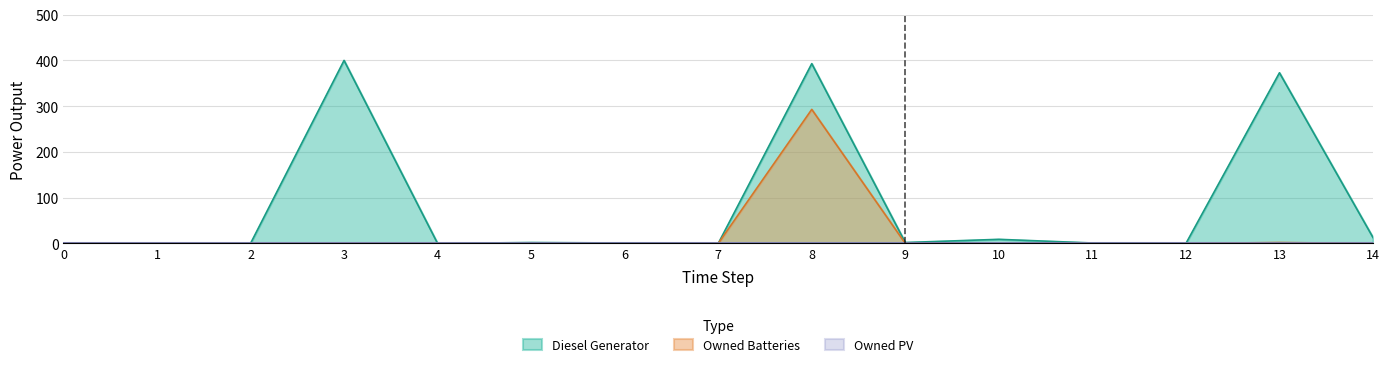

The value of Diesel Generator at 6 is 2. True or false?

False